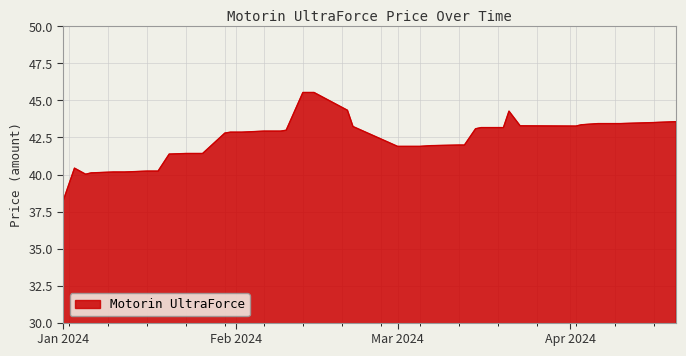

What is the maximum value shown in the chart?

45.5